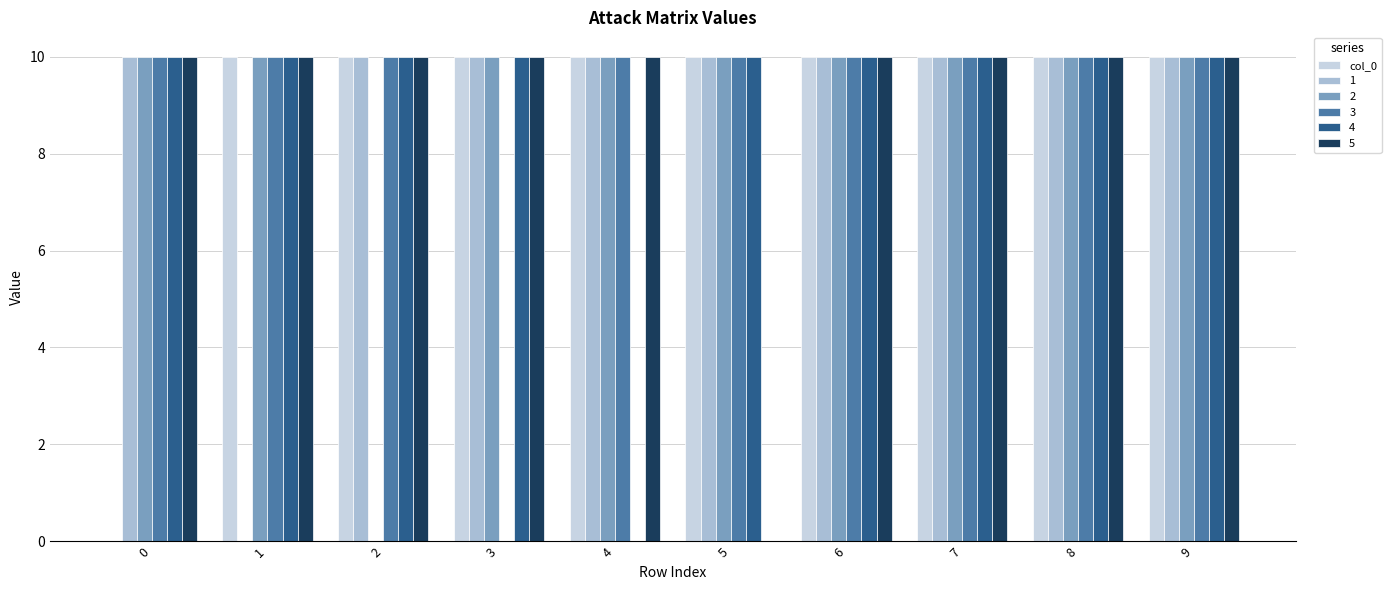

What is the sum of the 1 values at 4 and 2?

20